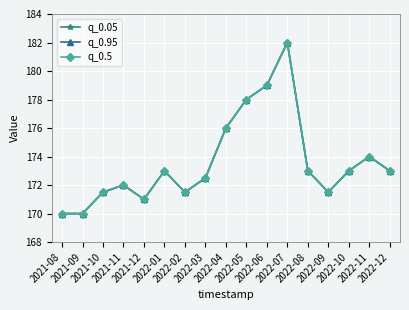

Count the number of categories in the chart.

17